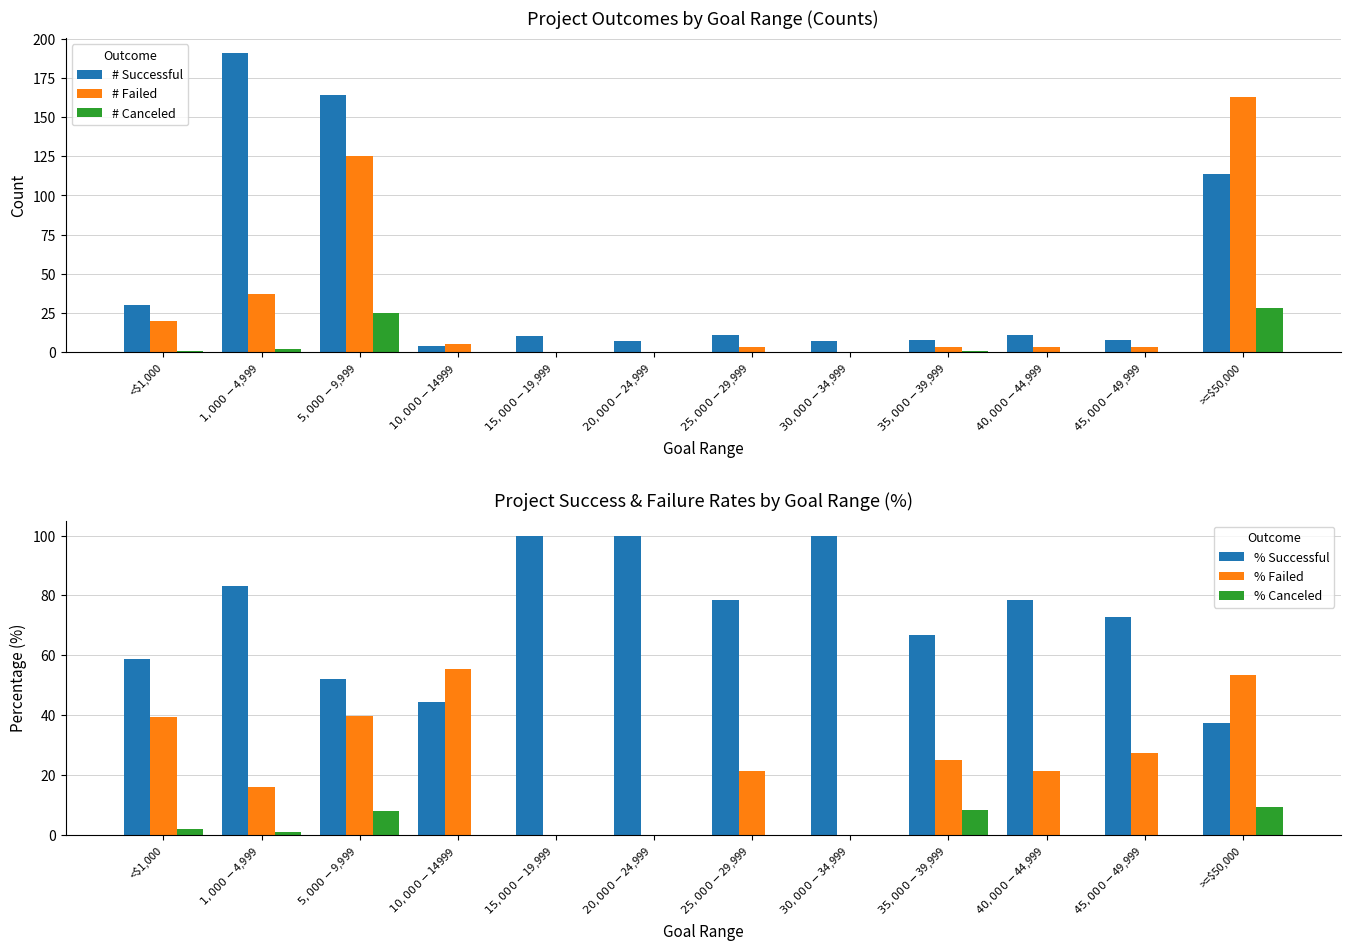

At which label does # Failed reach its minimum?

$15,000-$19,999